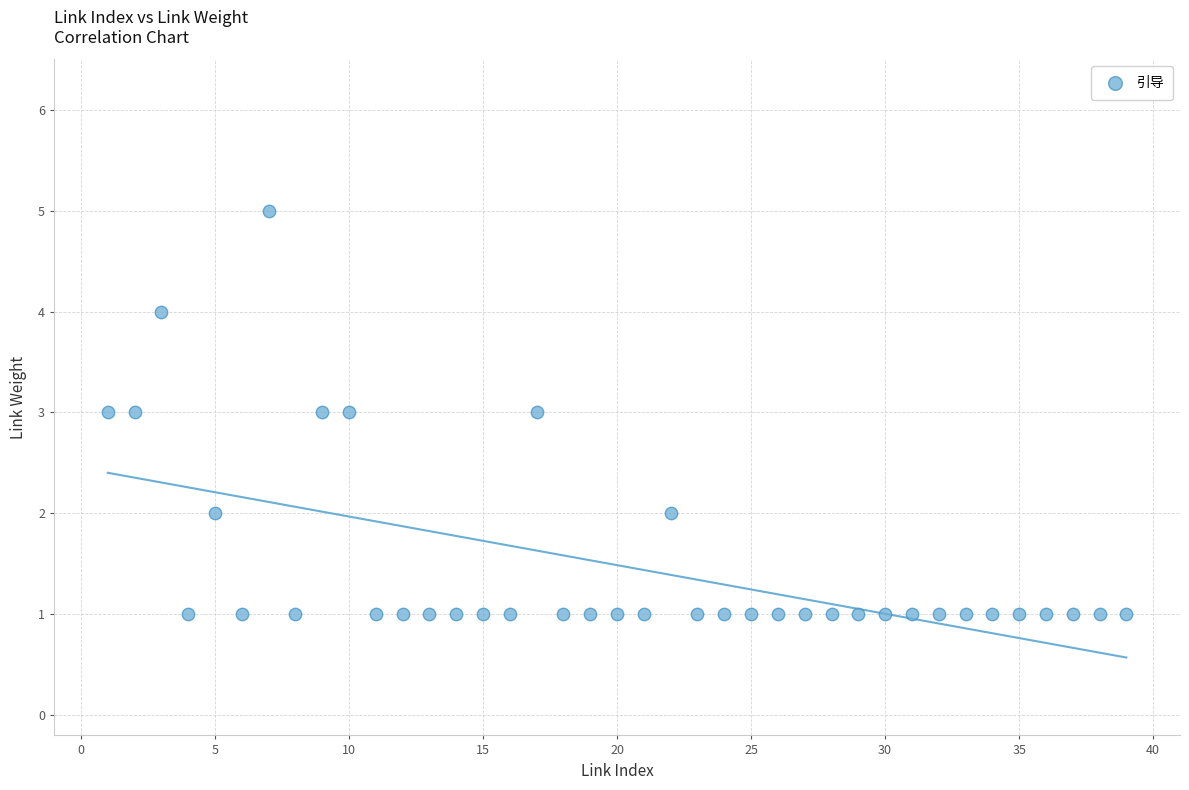

What is the range of Y values (max minus min)?

4